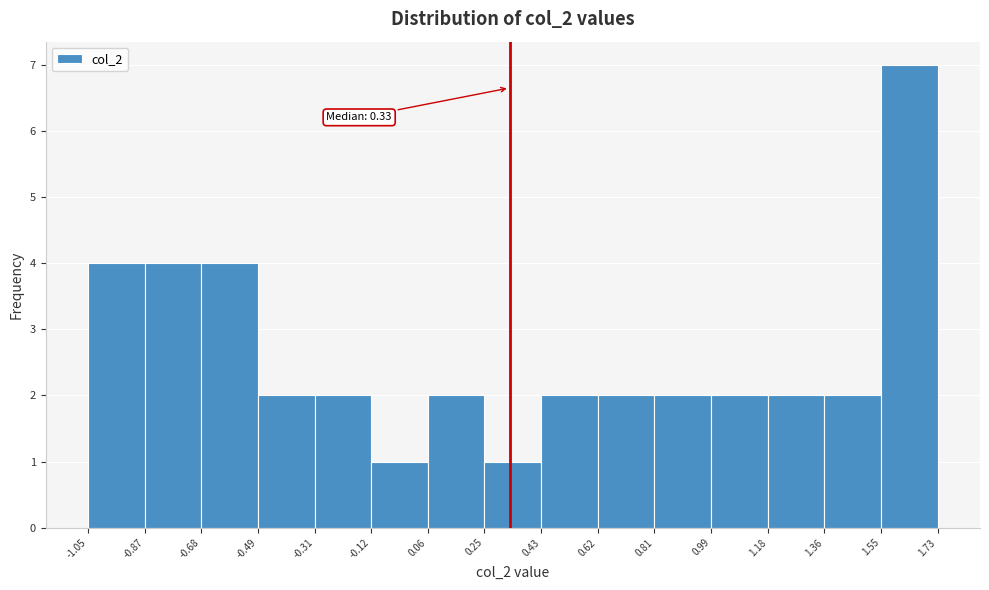

Over which range of the x-axis is the bar tallest?

1.55 to 1.73